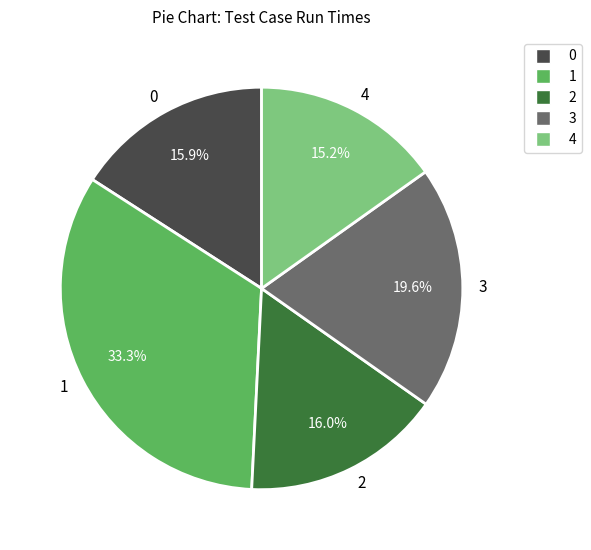

To the nearest percent, what is the average slice percentage?

20%